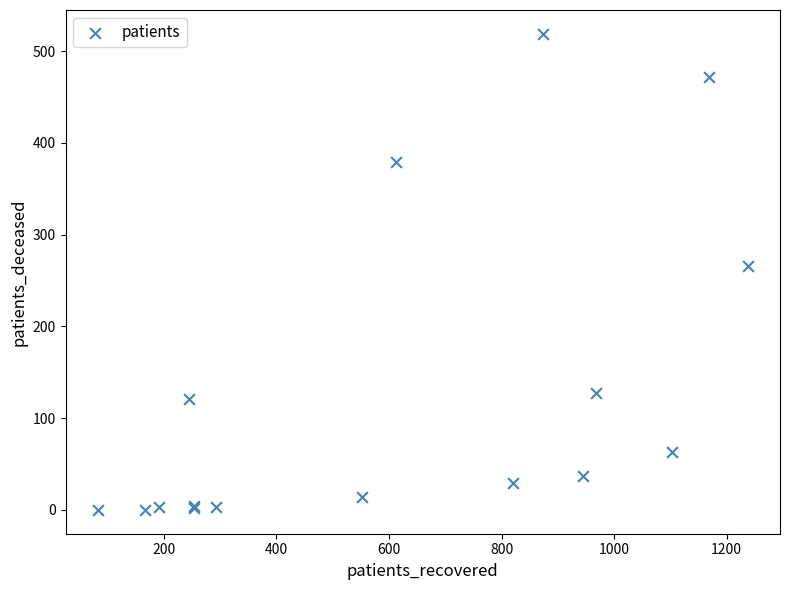

What Y value in the scatter plot is closest to 259?

266